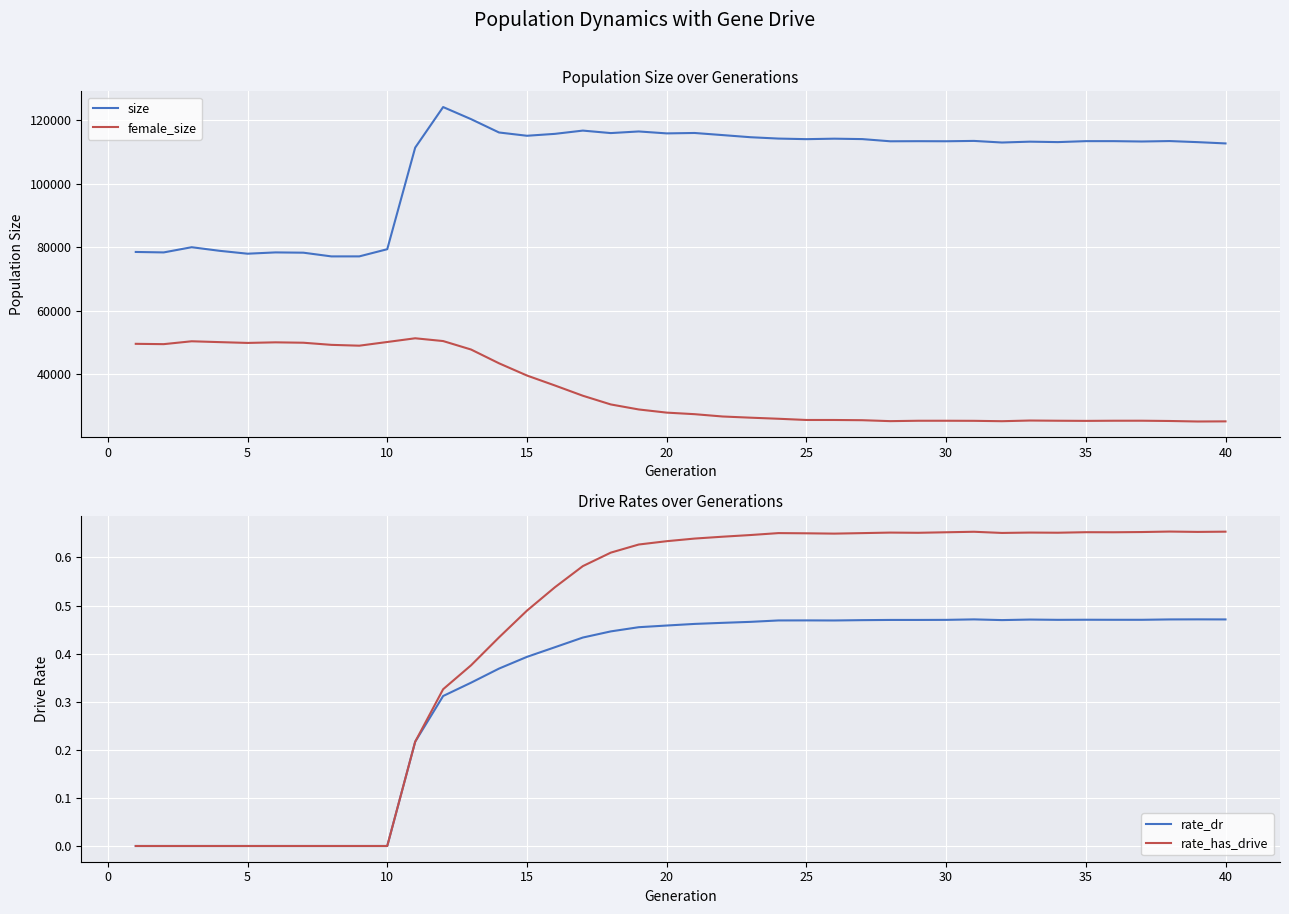

True or false: size and female_size intersect in this chart.

False